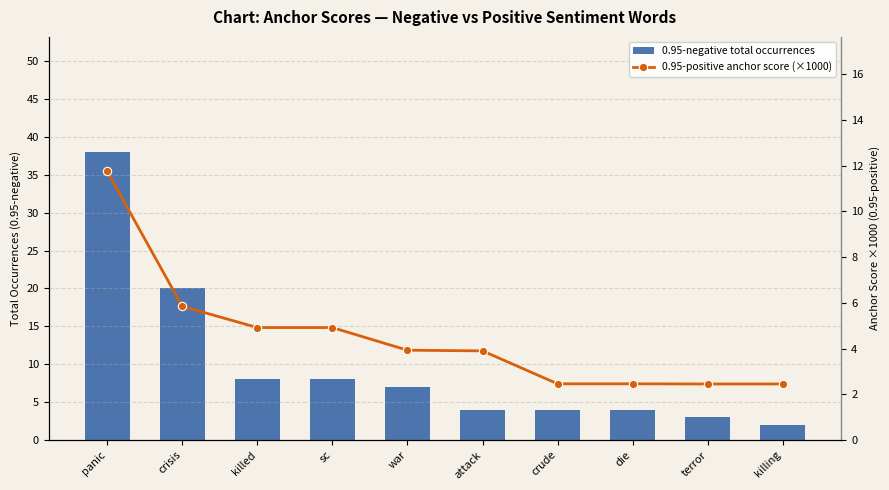

Reading right to left, list all the values displayed in this chart.

0.95-negative total occurrences: killing=2.0	terror=3.0	die=4.0	crude=4.0	attack=4.0	war=7.0	sc=8.0	killed=8.0	crisis=20.0	panic=38.0
0.95-positive anchor score (×1000): killing=2.4	terror=2.4	die=2.5	crude=2.5	attack=3.9	war=3.9	sc=4.9	killed=4.9	crisis=5.8	panic=11.8